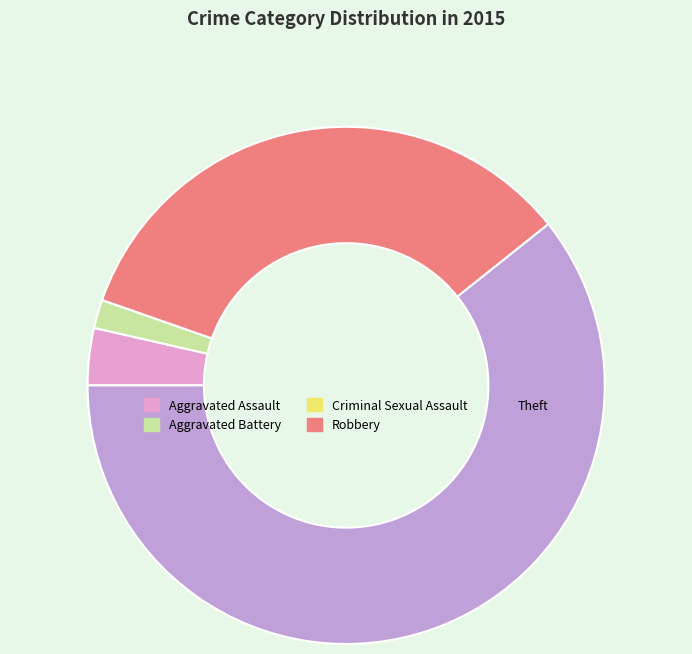

Does any single category account for the majority?

Yes